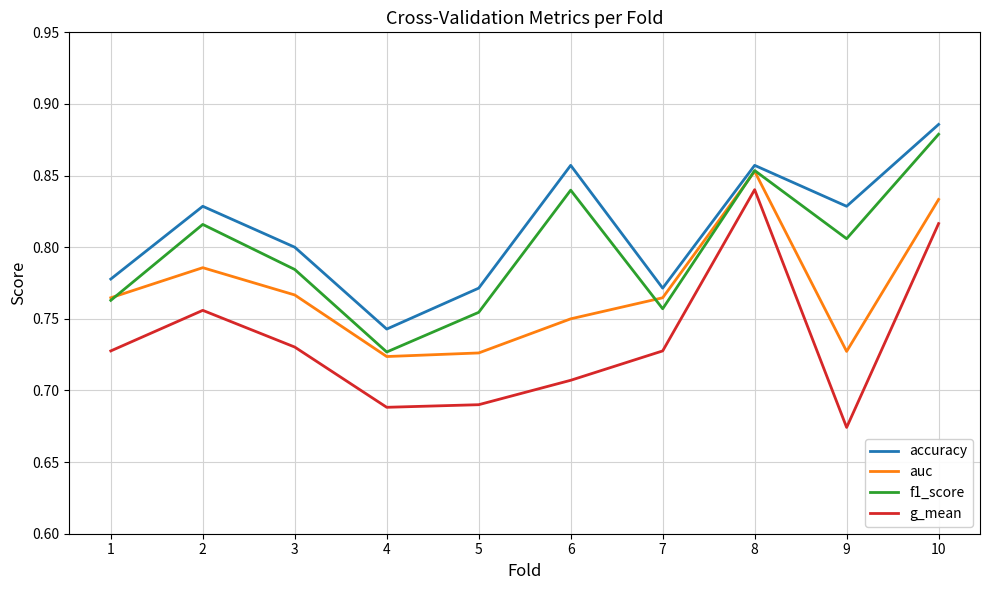

True or false: accuracy and f1_score intersect in this chart.

False